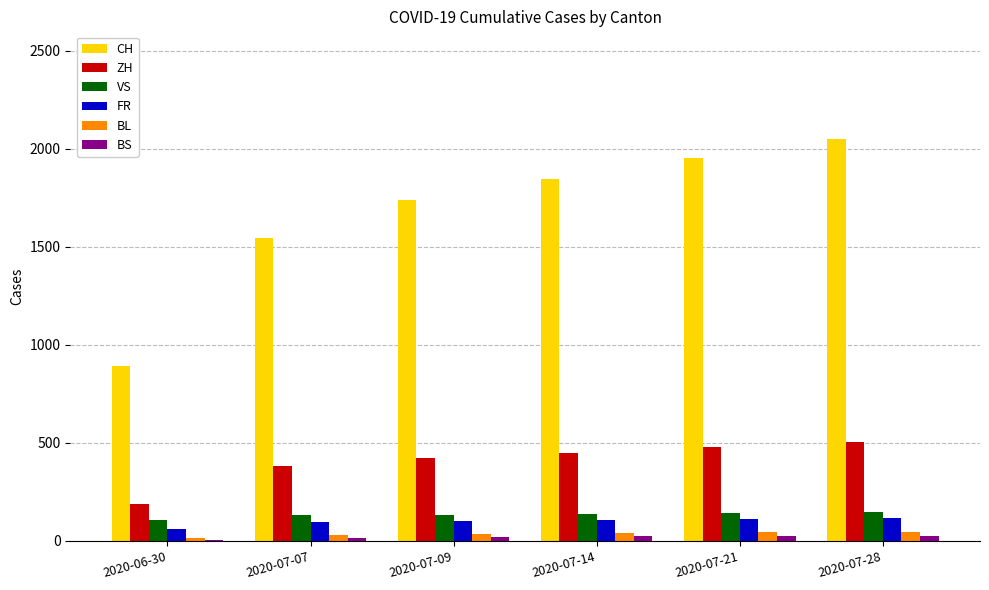

True or false: CH has a value of 1289 at 2020-06-30.

False